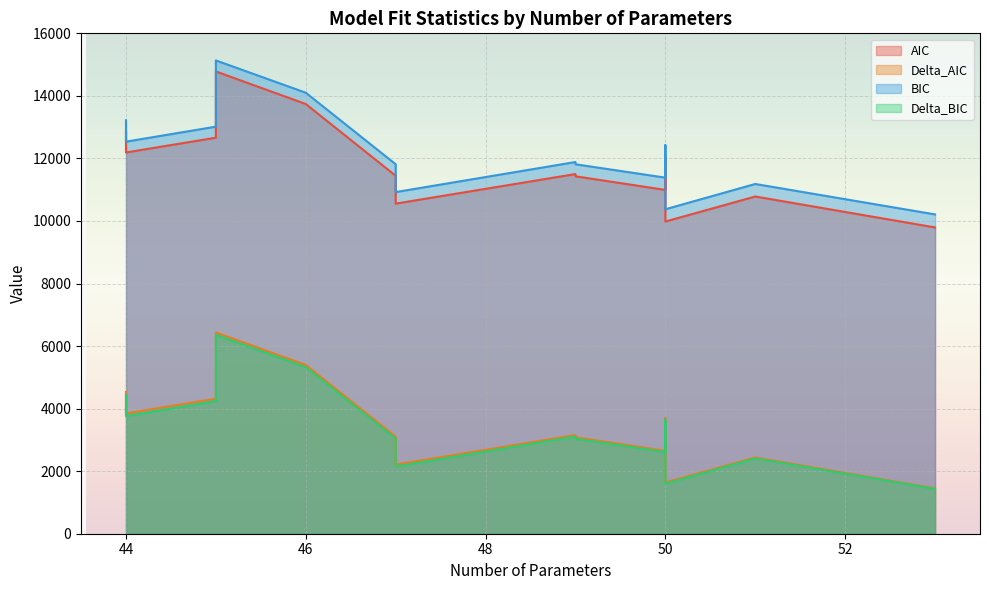

Is it true that BIC equals 10210.0 at 53?

True